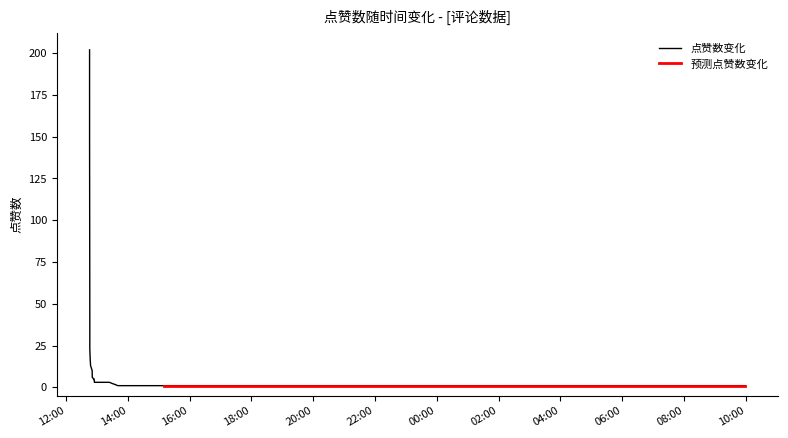

What is the maximum value for 点赞数变化?

202